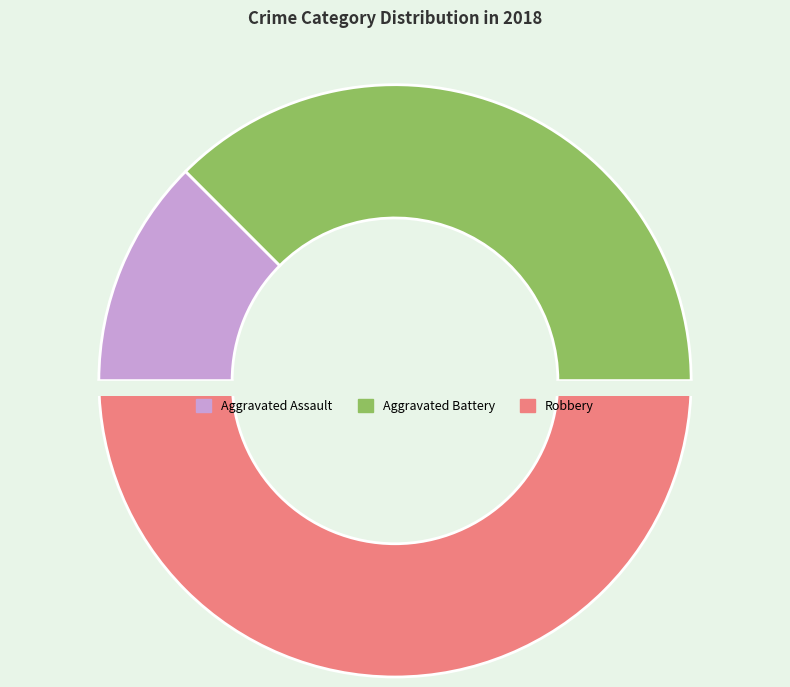

Does Aggravated Assault account for over 50% of the chart?

No